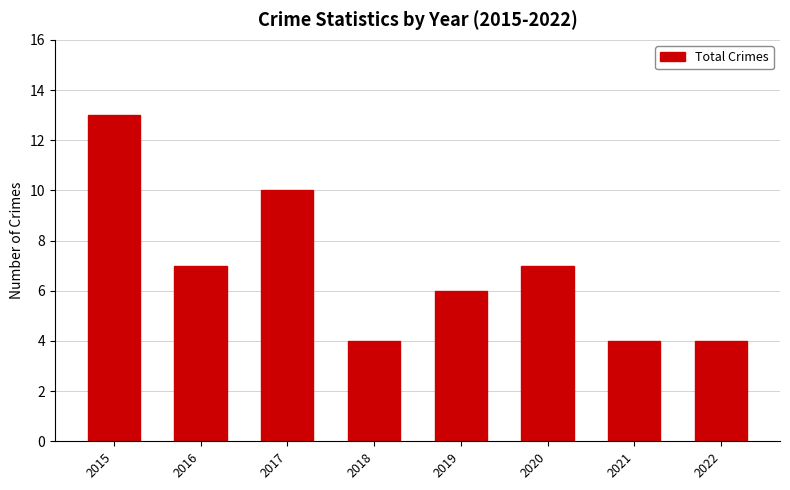

What is the average value?

7